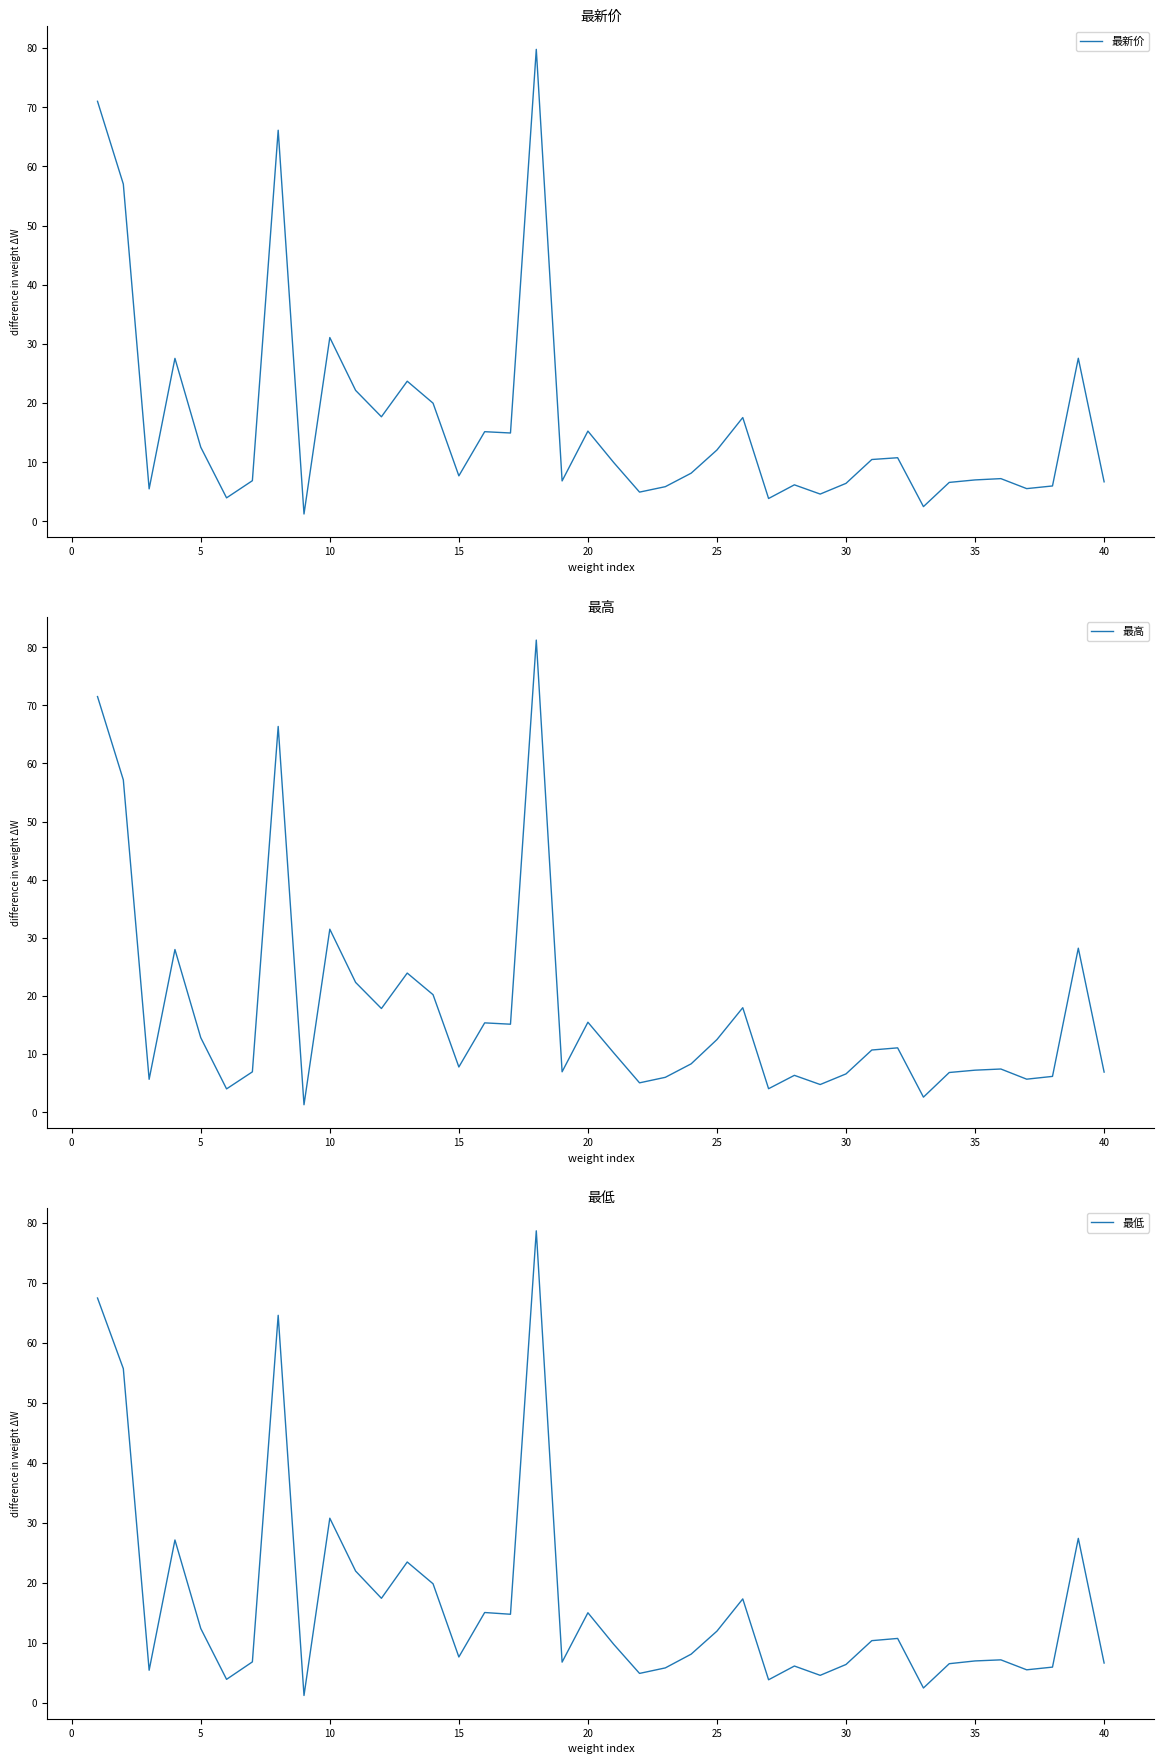

What is the maximum value for 最新价?

79.8